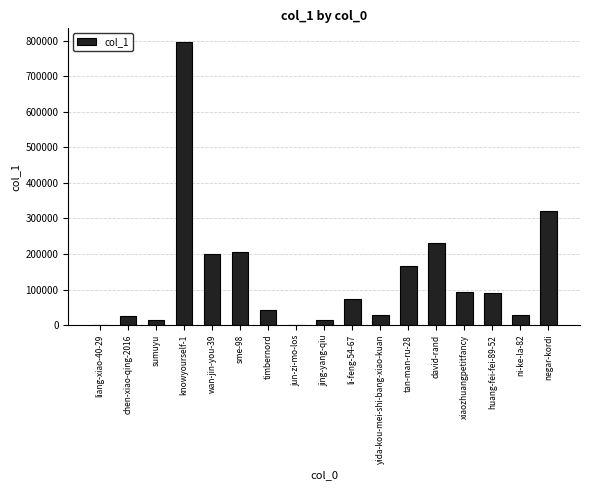

What is the difference between the values at chen-xiao-qing-2016 and jun-zi-mo-los?

24685